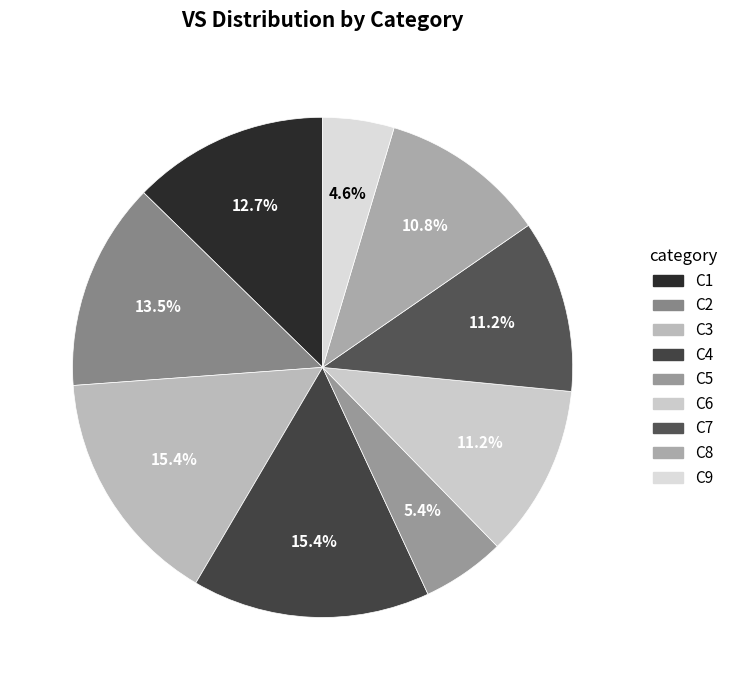

What percentage is NOT represented by C4?

84.6%